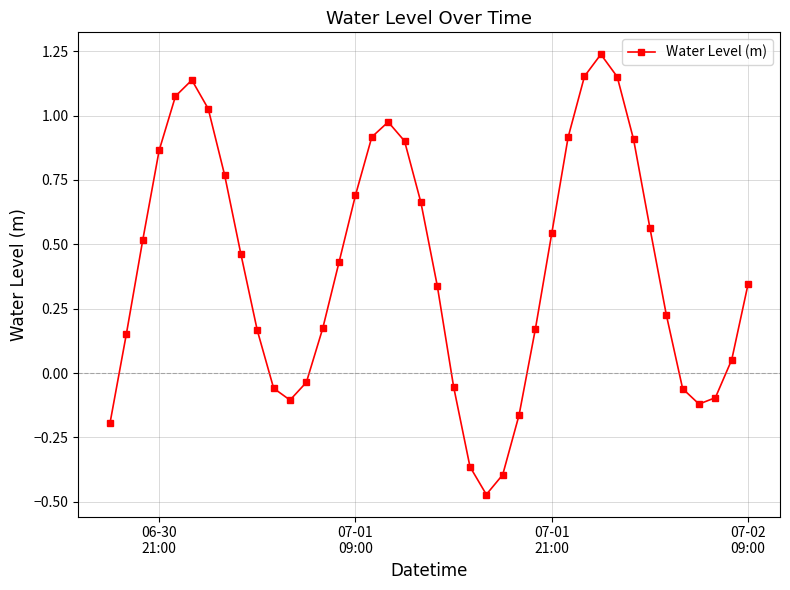

How many interior local valleys (lower than both neighbors) does the data have?

3